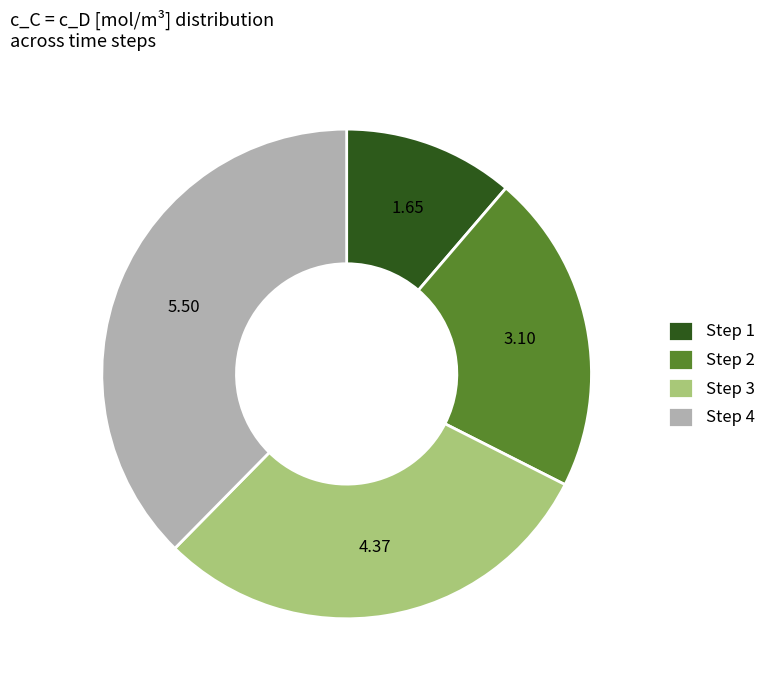

Does Step 3 represent more than half of the total?

No